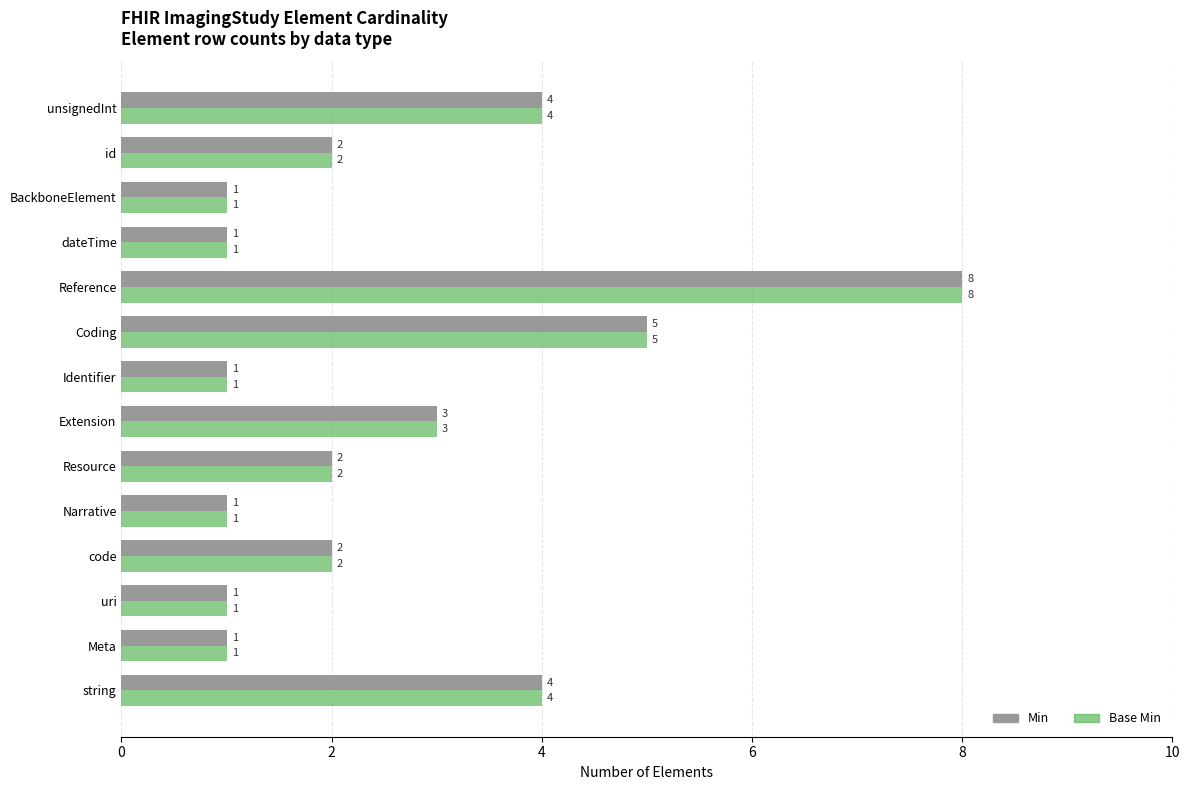

At which category is the sum across all series the highest?

Reference